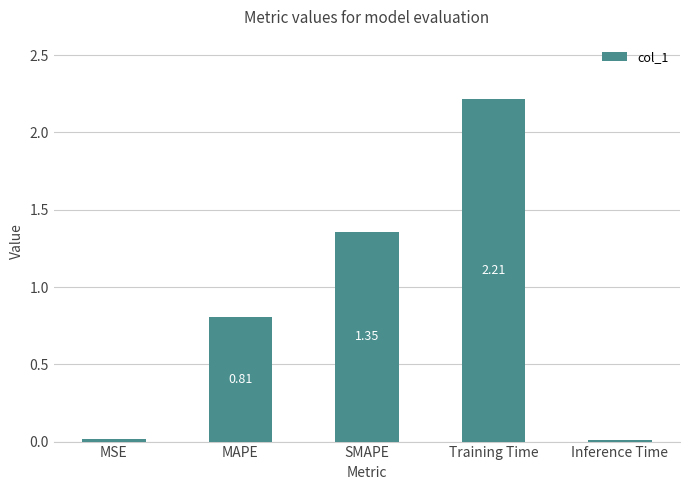

Does the chart contain stacked bars?

No